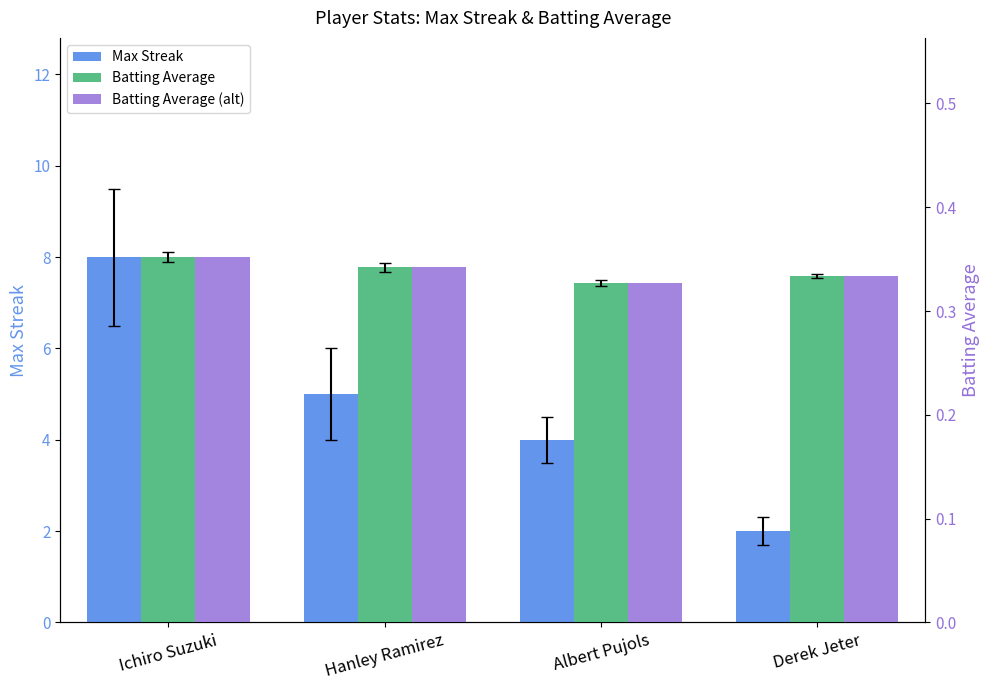

At which category is the sum across all series the highest?

Ichiro Suzuki